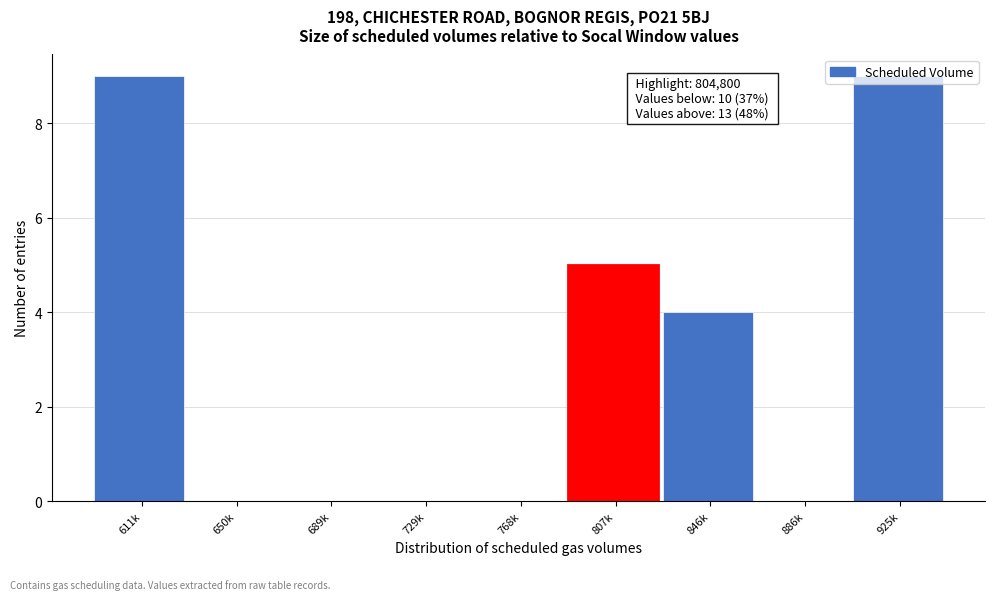

What is the maximum value shown in the chart?

9